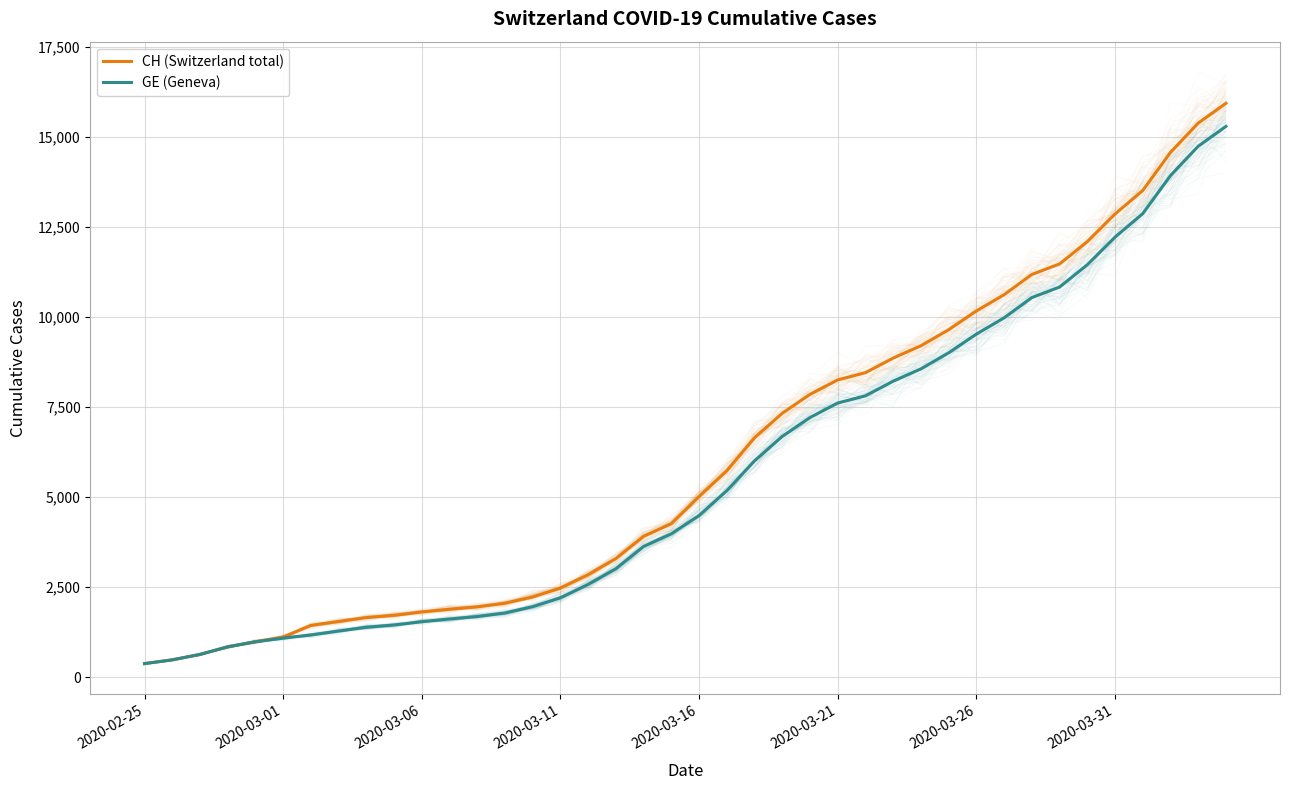

Reading right to left, list all the values displayed in this chart.

CH (Switzerland total): 15926	15375	14561	13505	12852	12086	11467	11175	10613	10162	9642	9196	8855	8449	8249	7847	7323	6644	5731	5012	4259	3908	3291	2845	2472	2226	2051	1952	1885	1809	1715	1652	1544	1436	1113	981	840	630	479	375
GE (Geneva): 15284	14733	13919	12863	12210	11444	10825	10533	9971	9520	9000	8554	8213	7807	7607	7205	6681	6002	5174	4485	3978	3627	3010	2574	2201	1955	1780	1681	1614	1538	1447	1384	1278	1171	1083	981	840	630	479	375